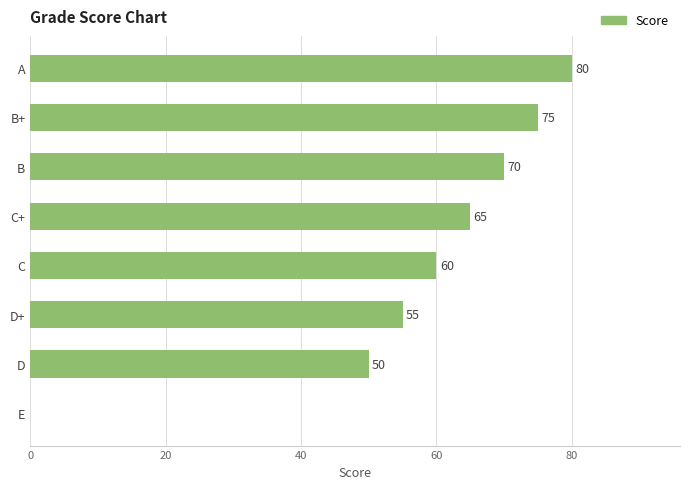

What is the greatest value displayed?

80